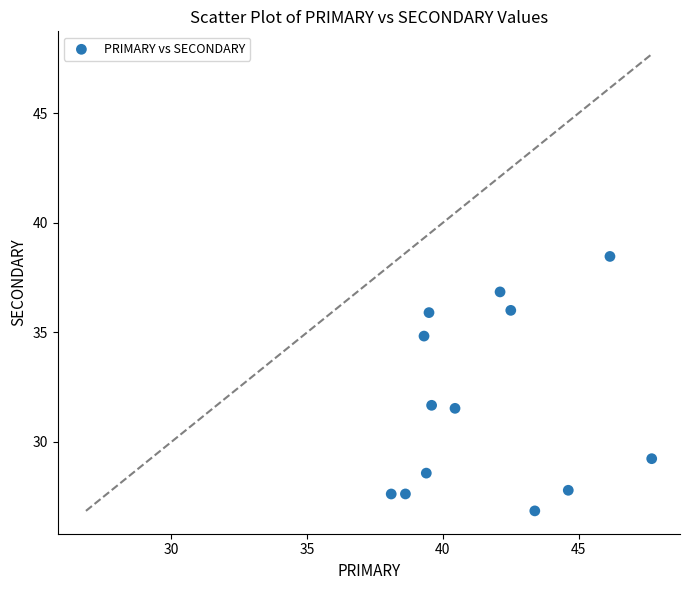

What is the range of Y values (max minus min)?

11.6